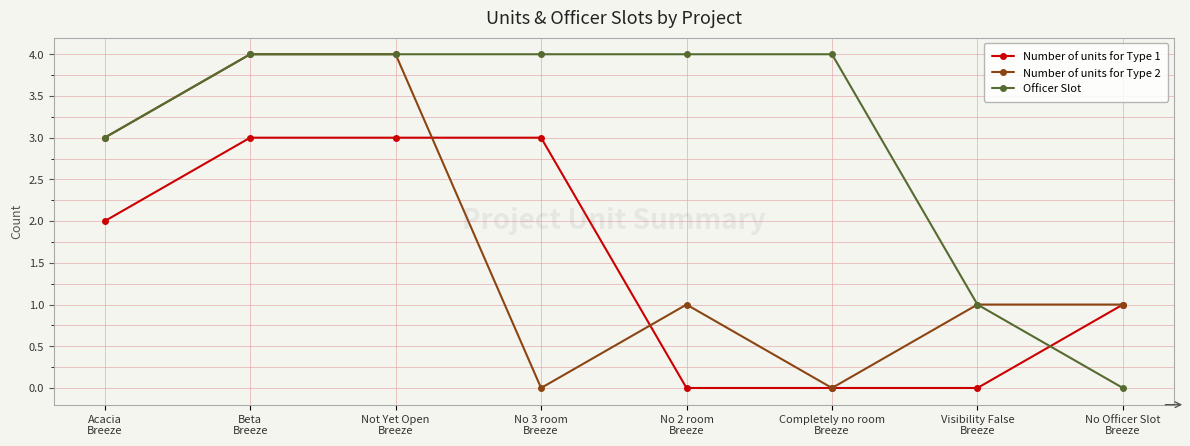

Is the value of Number of units for Type 1 at No 3 room
Breeze greater than the value of Officer Slot at Completely no room
Breeze?

No